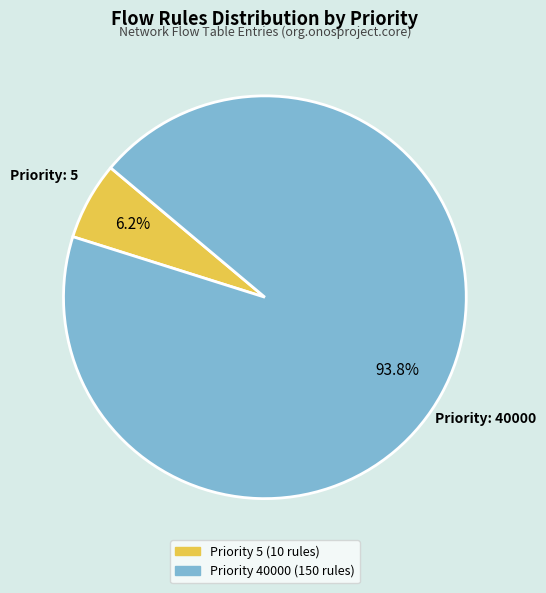

Is there a majority slice in this chart?

Yes